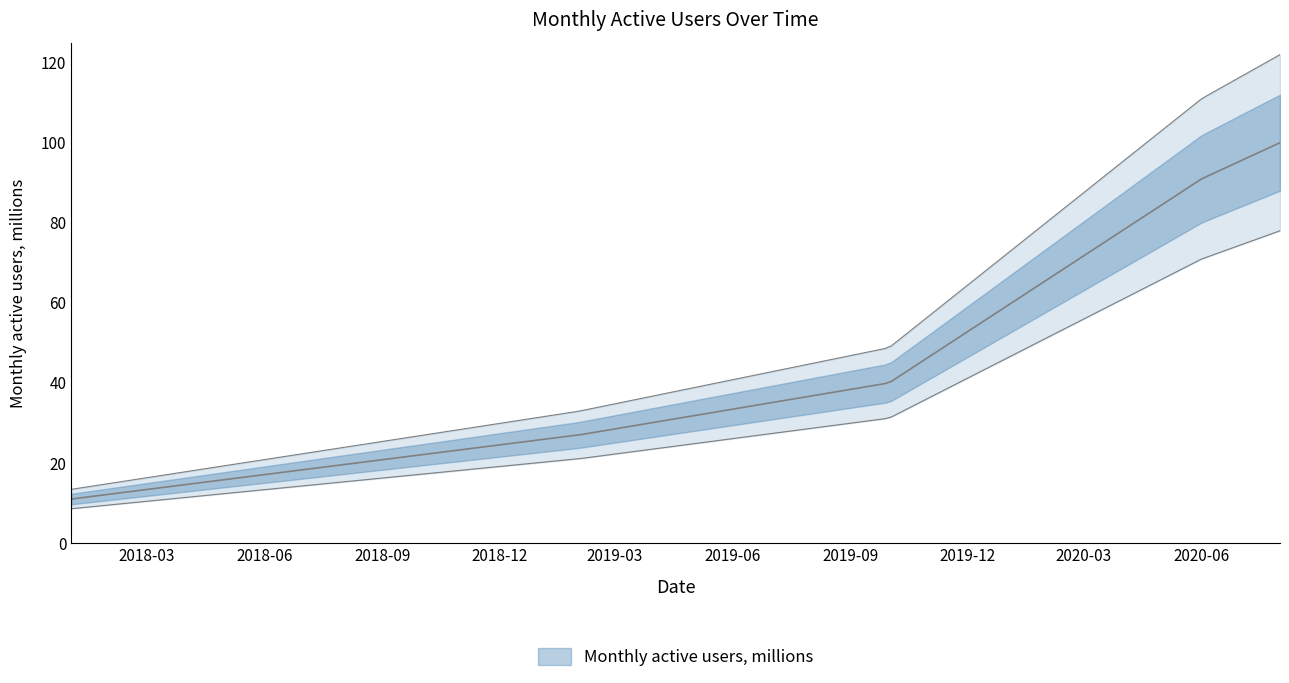

Which category has the highest value across all series?

2020-08-01